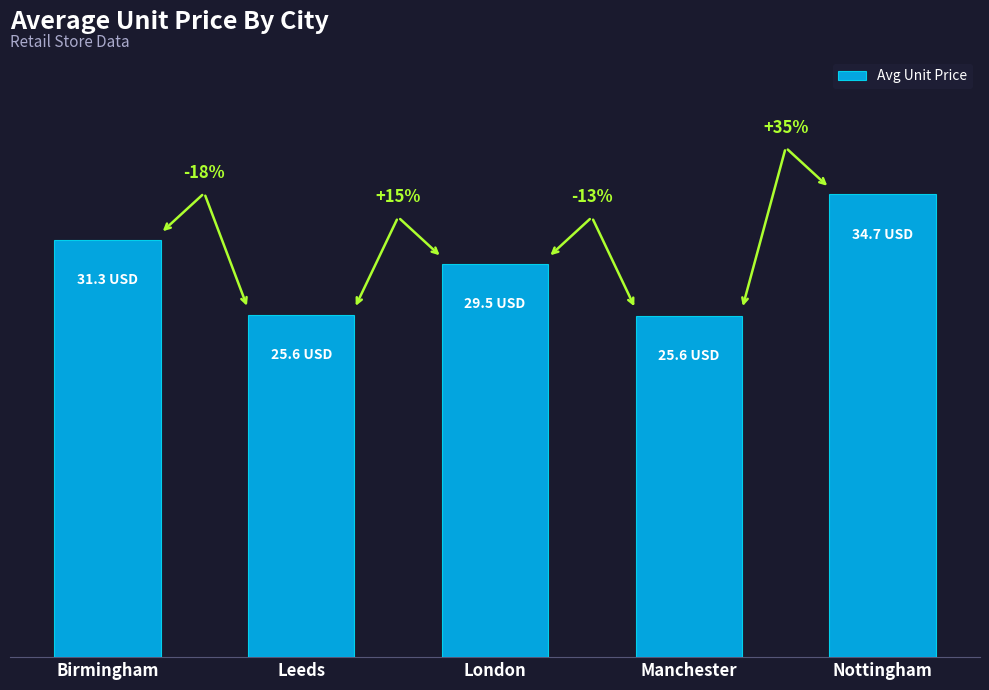

What position from the left is Nottingham?

5